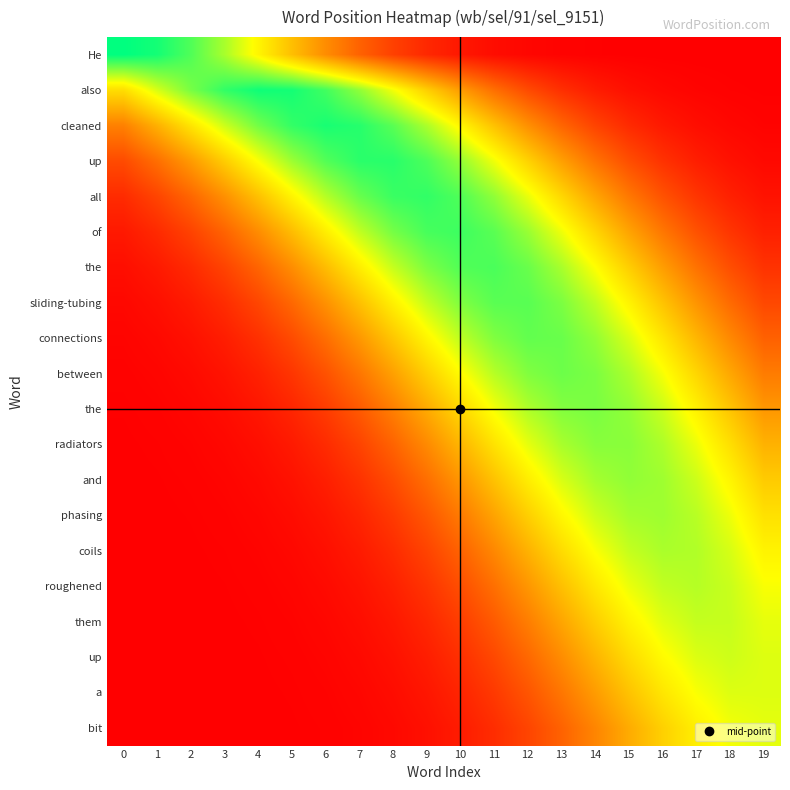

At which category is the sum across all series the highest?

14